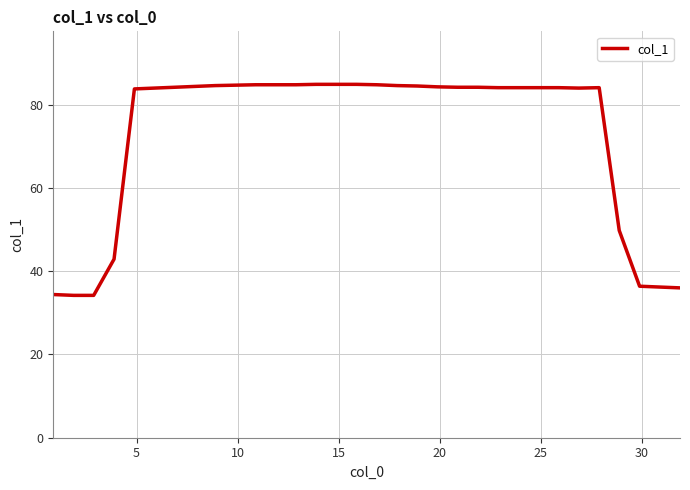

What is the difference between the maximum and minimum values?

50.7